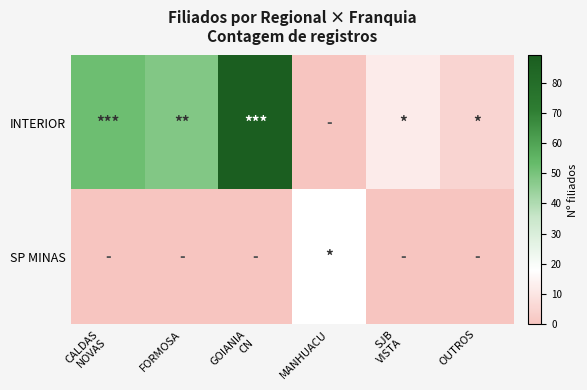

Rank the series at OUTROS from lowest to highest value.

SP MINAS, INTERIOR